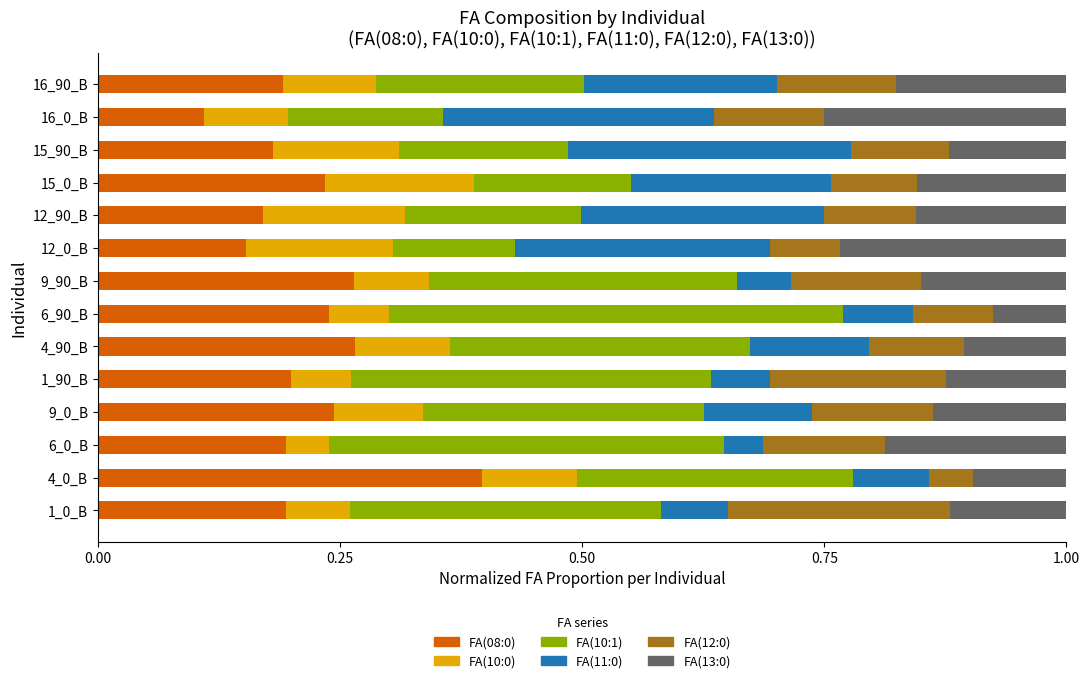

What is the total value across all series at 9_0_B?

1.0